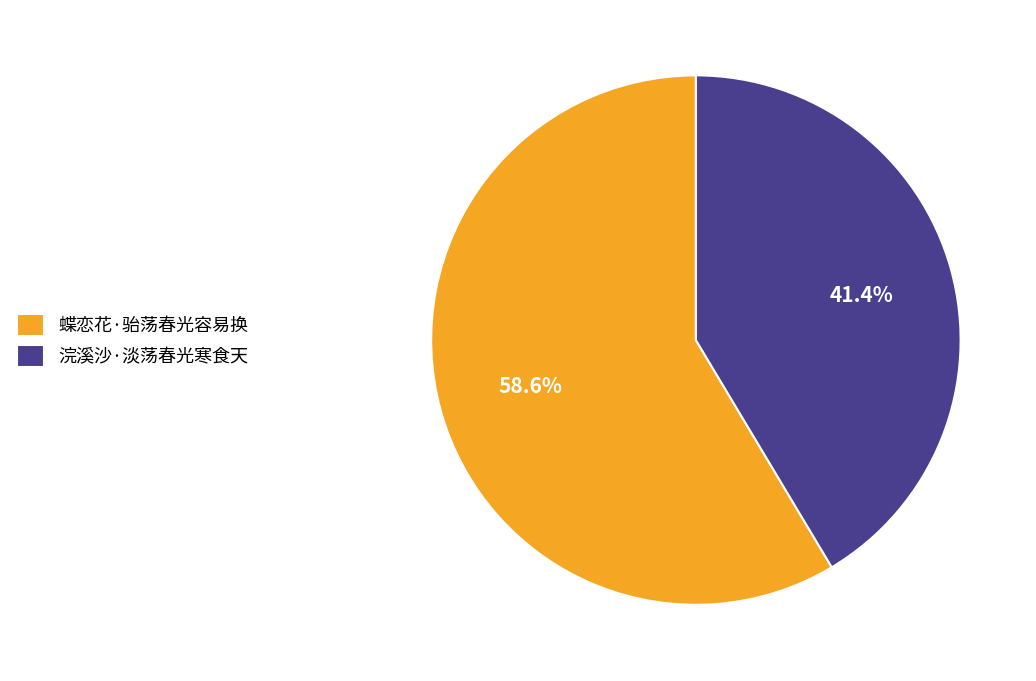

To the nearest percent, what is the difference between the largest and smallest slice percentages?

17%